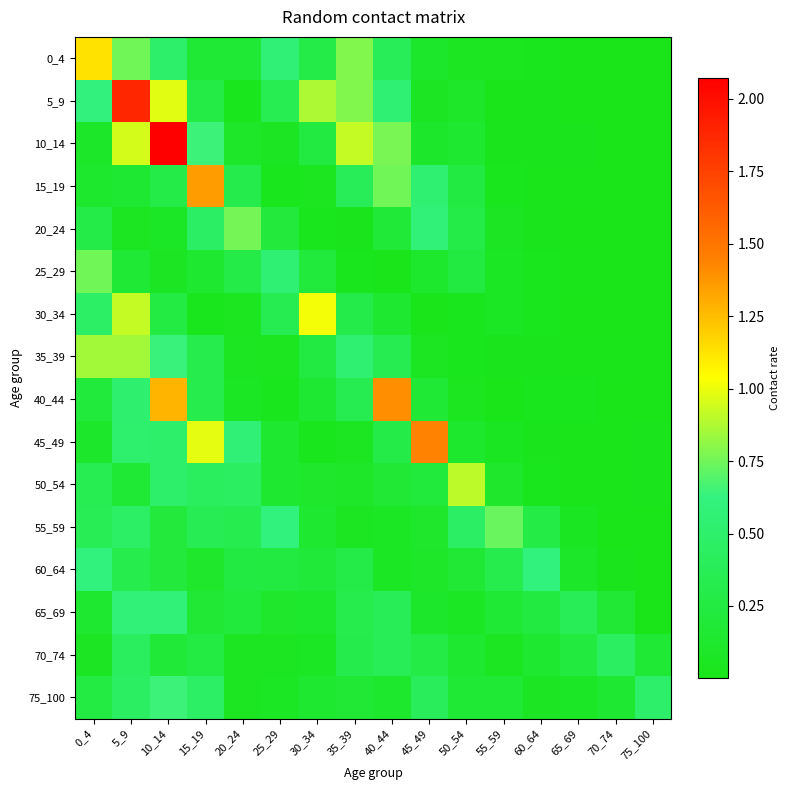

At 45_49, list the series in order from largest to smallest.

45_49, 20_24, 15_19, 75_100, 70_74, 50_54, 40_44, 25_29, 55_59, 10_14, 0_4, 65_69, 60_64, 5_9, 35_39, 30_34